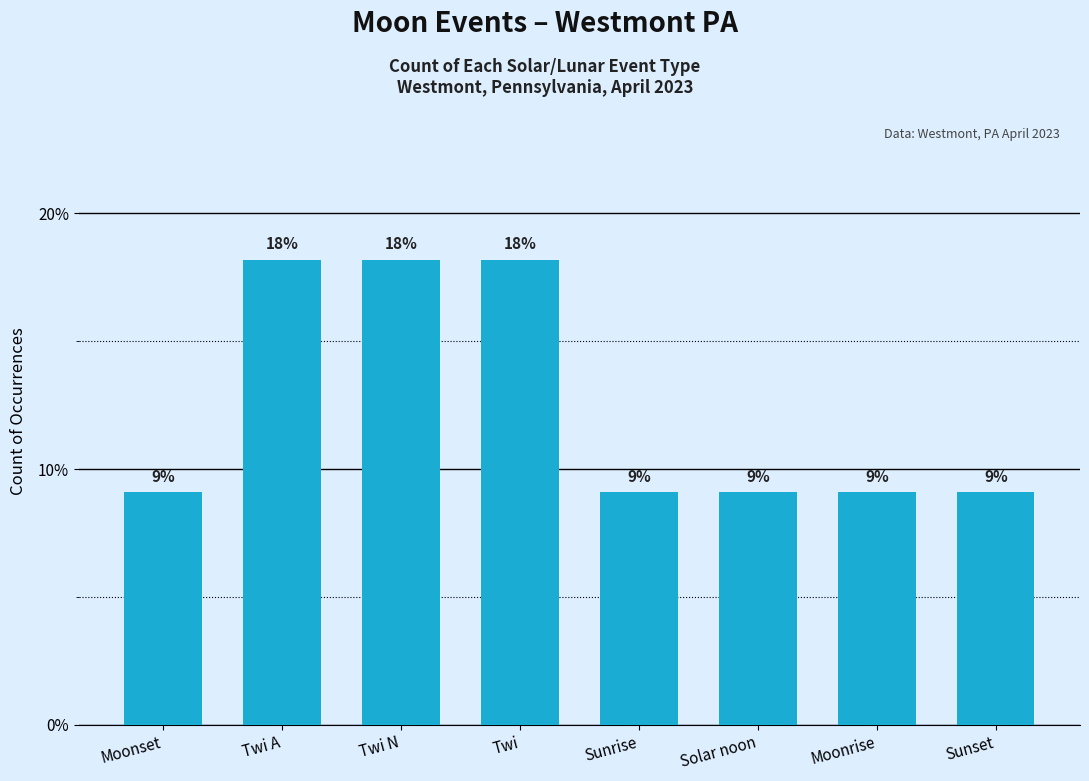

Are the bars horizontal?

No